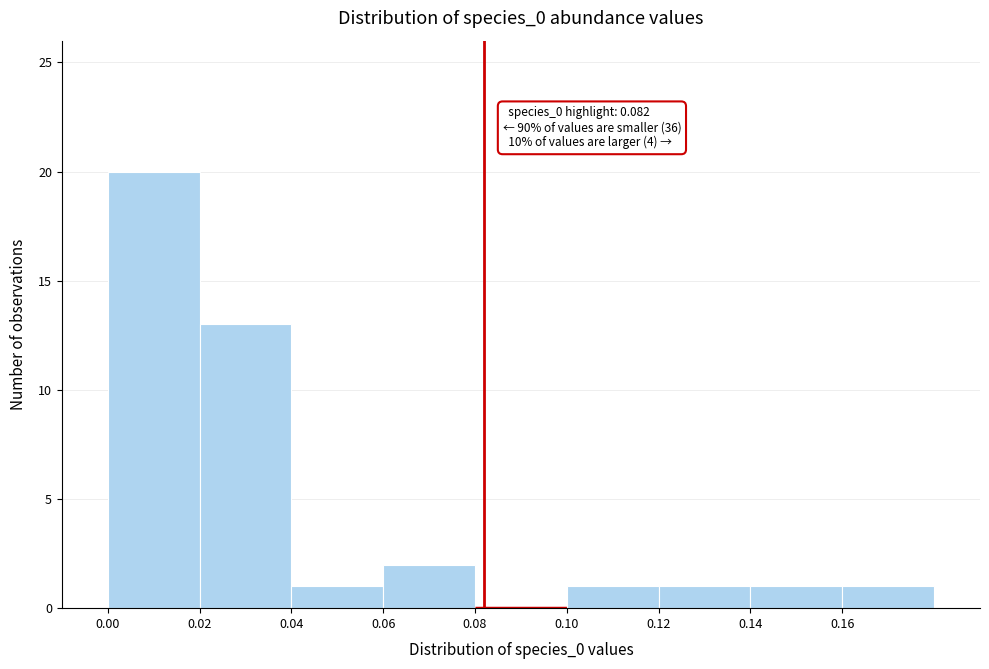

Which range on the x-axis has the tallest bar?

0.00 to 0.02